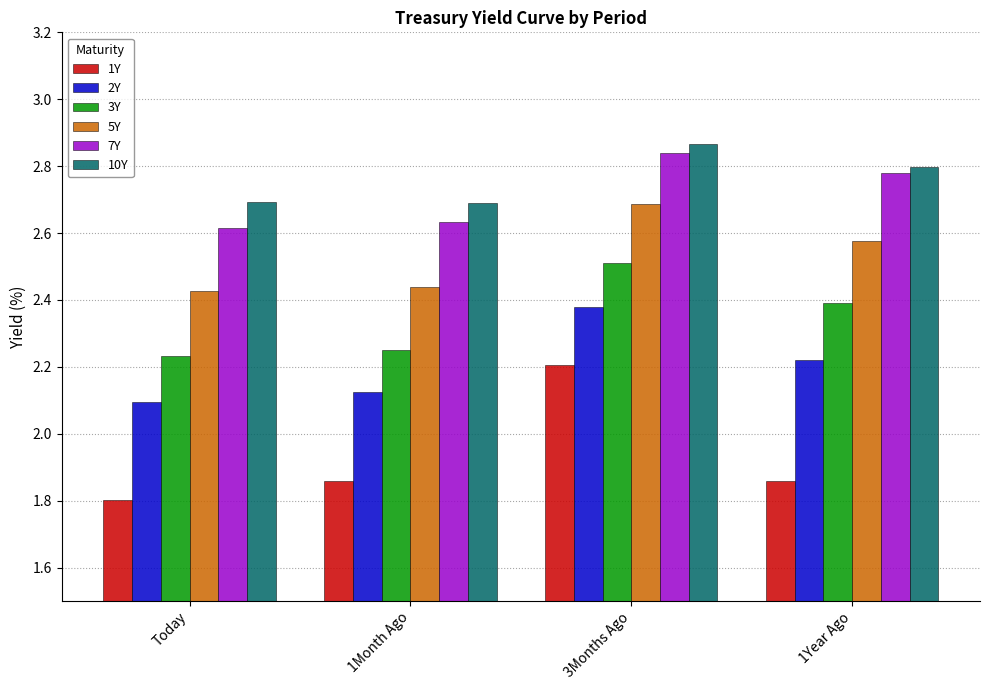

At how many categories does at least one series exceed 2?

4